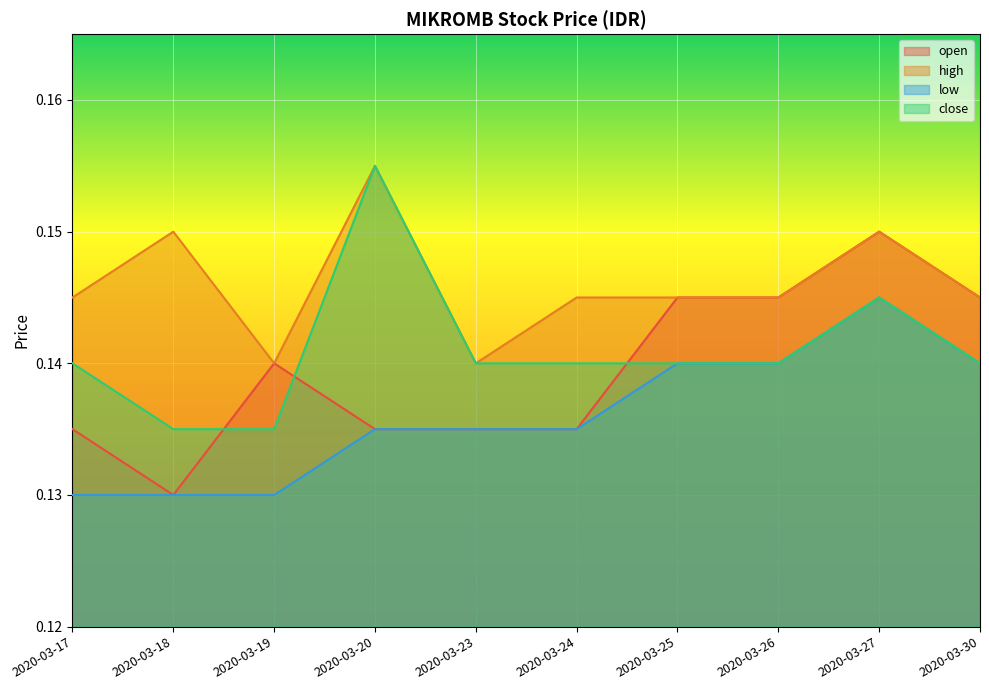

What is the greatest value displayed?

0.2